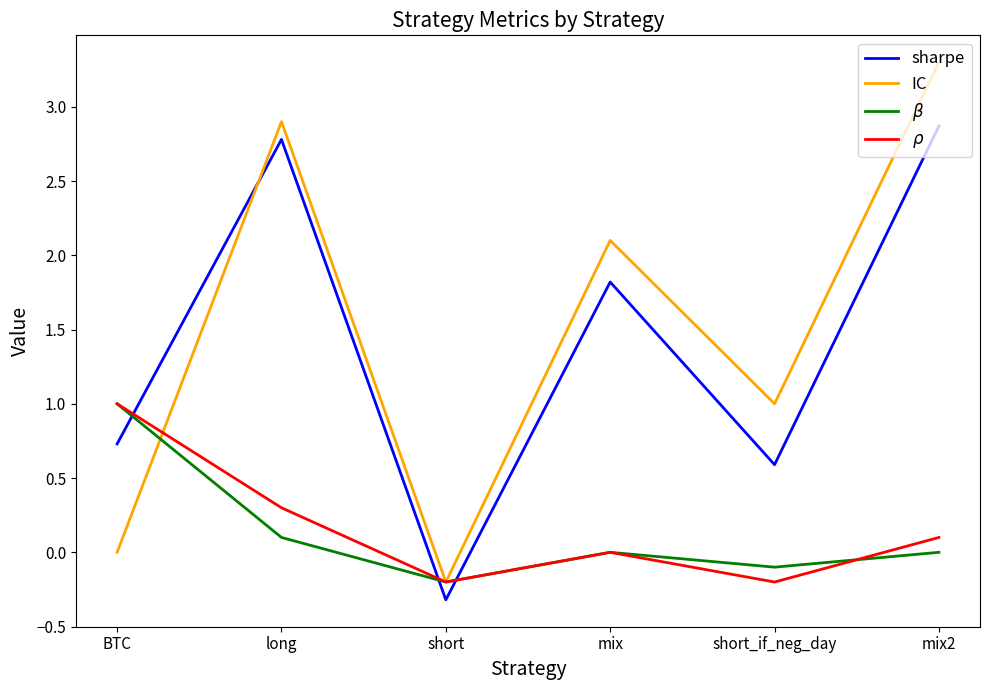

What value does the sharpe series have at long?

2.8